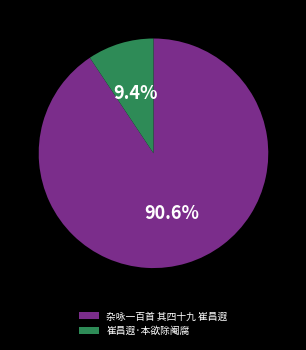

What is the largest slice in the pie chart?

杂咏一百首 其四十九 崔昌遐